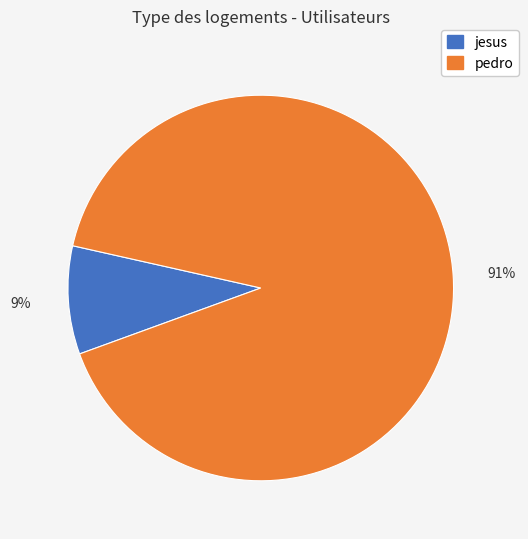

Which slice is the smallest?

jesus